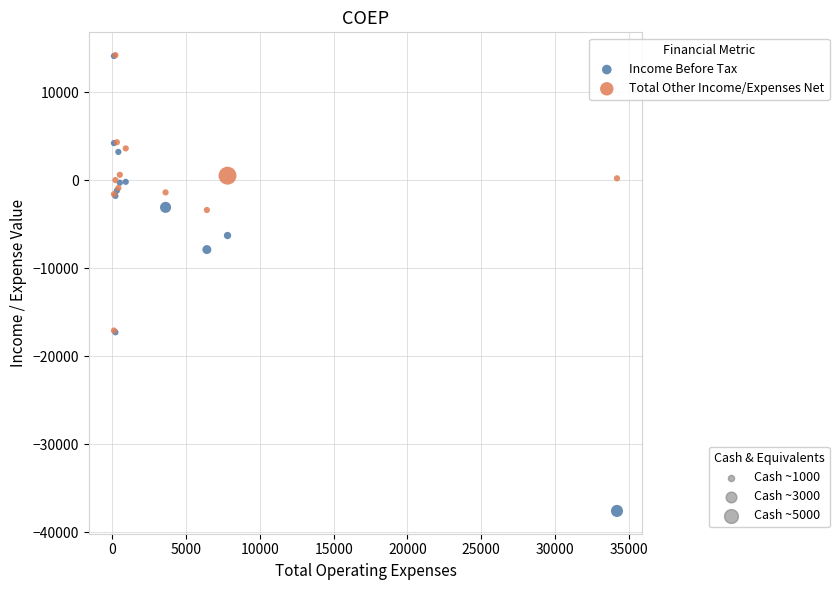

Across all series, what Y value is closest to -11700?

-7900